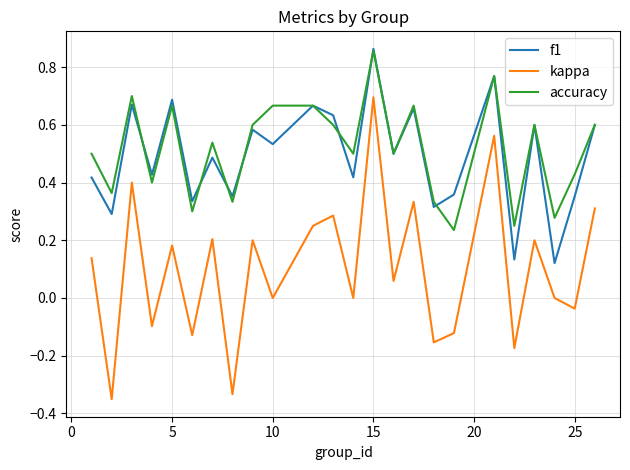

What is the sum of all f1 values?

11.8